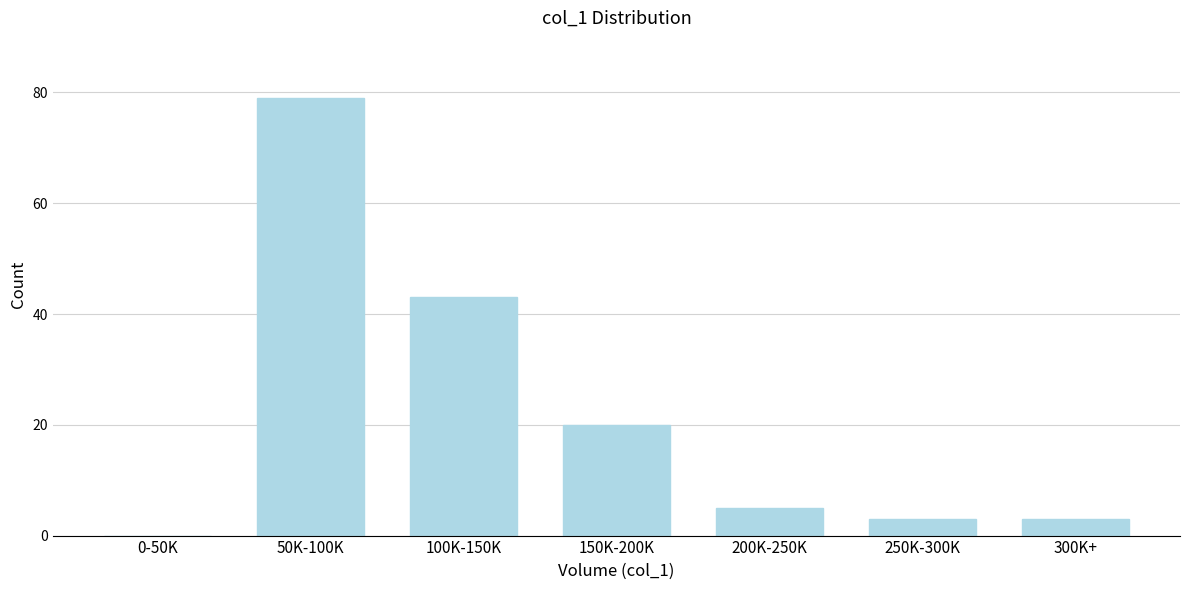

Reading left to right, list all the values displayed in this chart.

0-50K=0	50K-100K=79	100K-150K=43	150K-200K=20	200K-250K=5	250K-300K=3	300K+=3